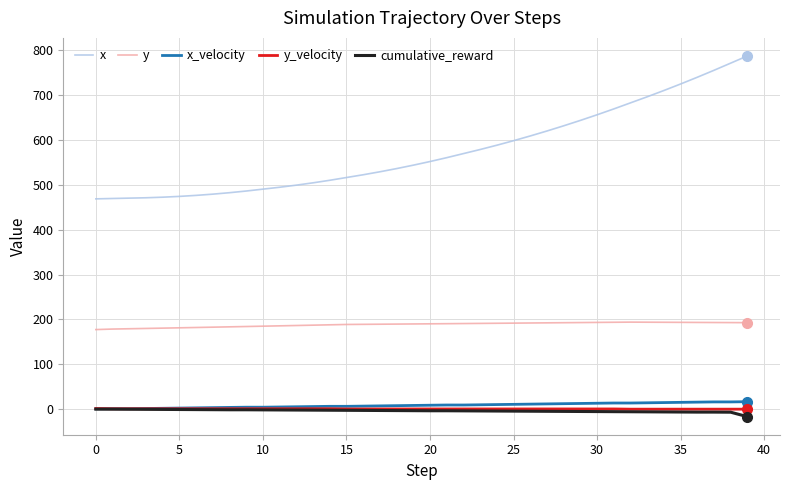

What is the highest value of the x_velocity series?

16.5